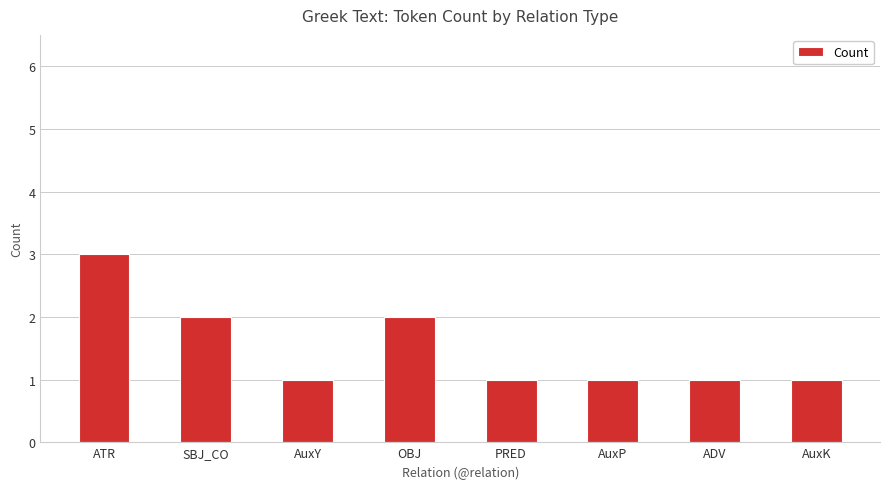

What is the average value?

2